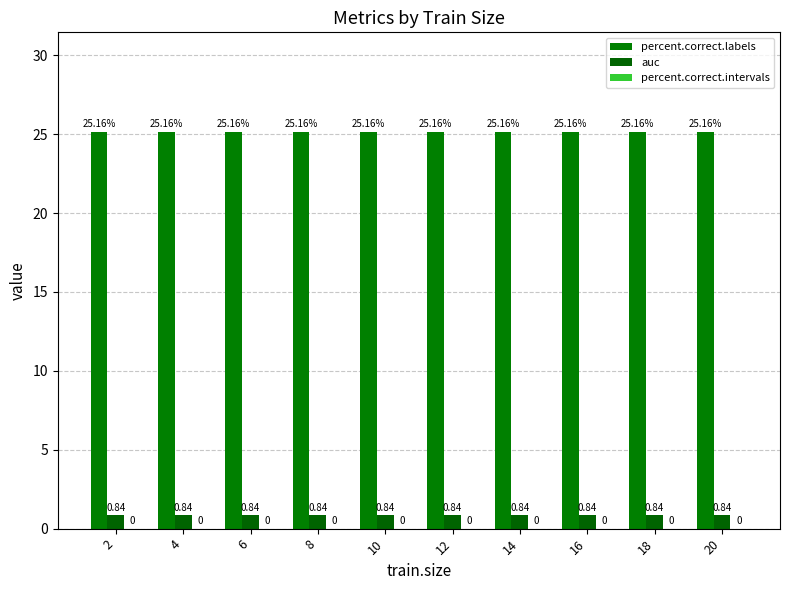

How many distinct data groups are displayed?

2